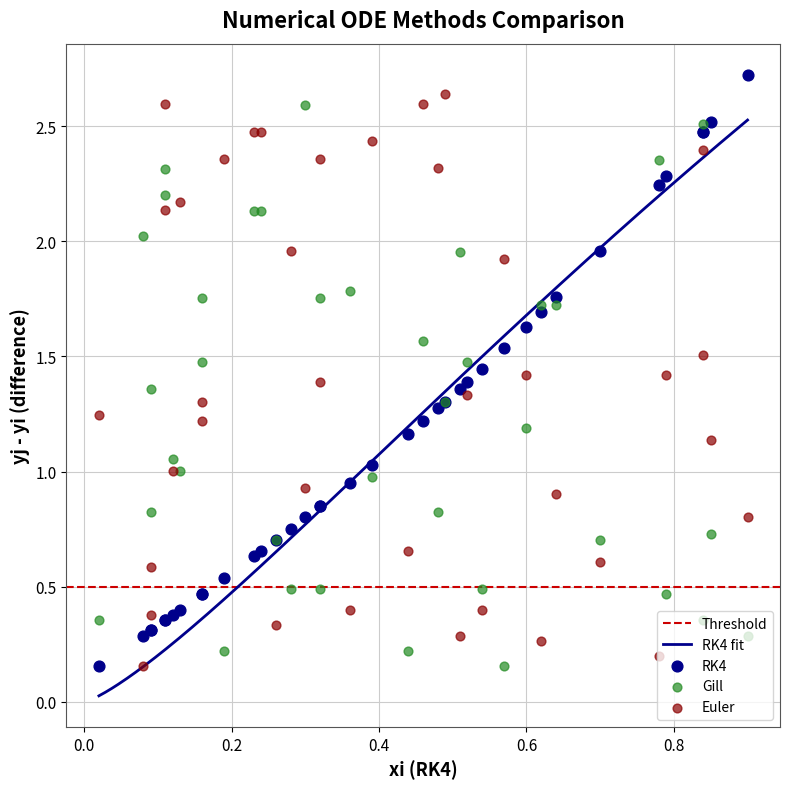

Is the value of RK4_xi at 7 greater than the value of Gill_yj_yi at 25?

Yes